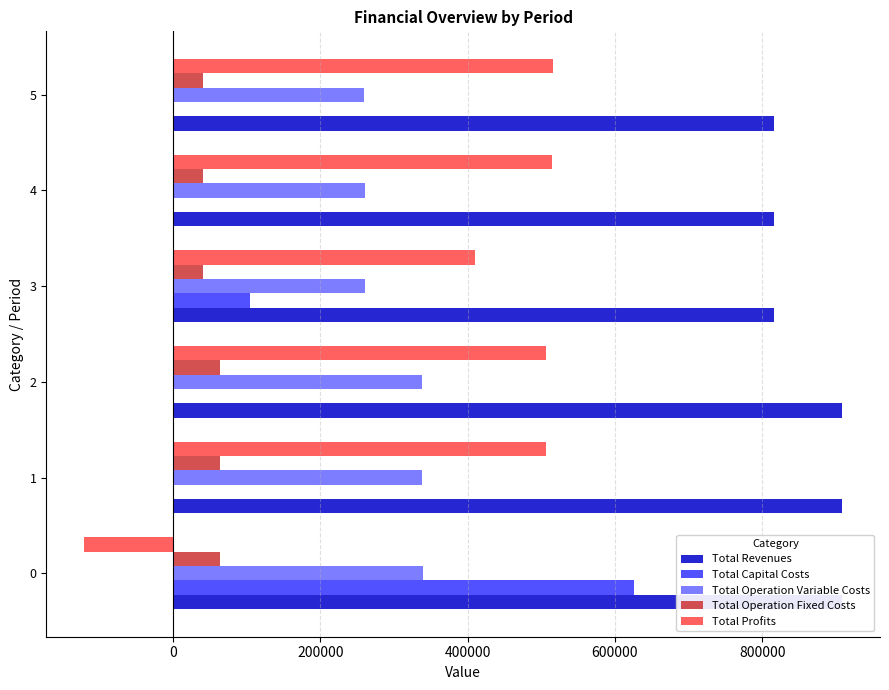

Reading right to left, what are all the values shown in this chart?

Total Revenues: 816267.2	816267.2	816267.2	908209.9	908209.9	908209.9
Total Capital Costs: 0.0	0.0	104000.0	0.0	0.0	625356.0
Total Operation Variable Costs: 259461.7	260303.7	261144.5	337727.5	338660.0	339591.2
Total Operation Fixed Costs: 40949.0	40949.0	40949.0	63647.6	63647.6	63647.6
Total Profits: 515856.5	515014.5	410173.8	506834.8	505902.3	-120384.9